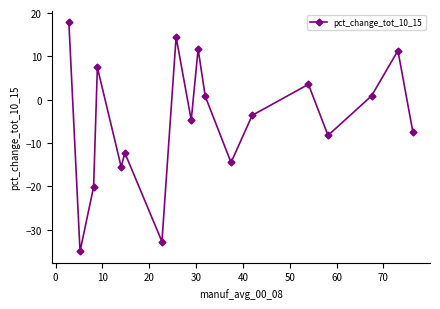

What is the smallest value displayed?

-35.0